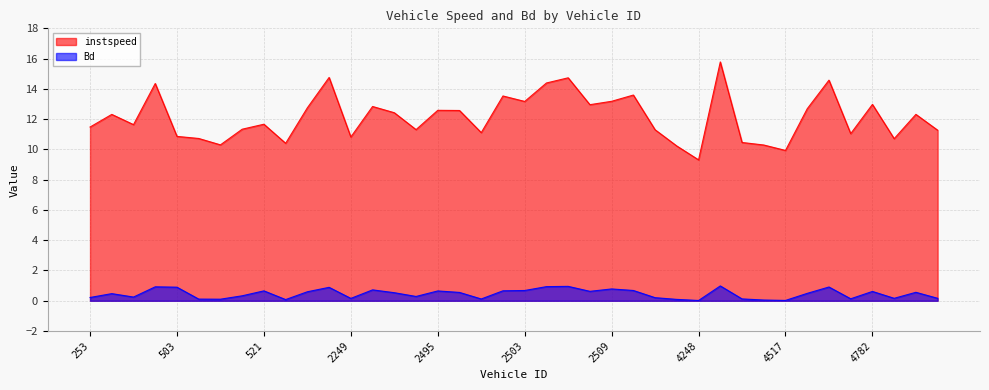

True or false: Bd has a value of 0.1 at 779.

True